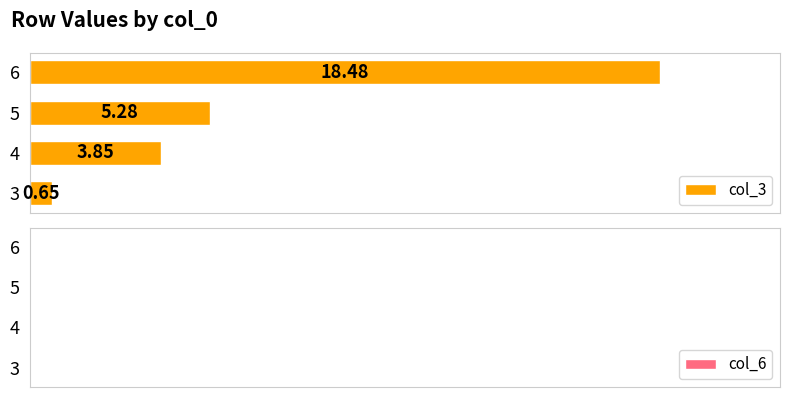

Approximately how many times larger is the value at 6 compared to 5?

3.5